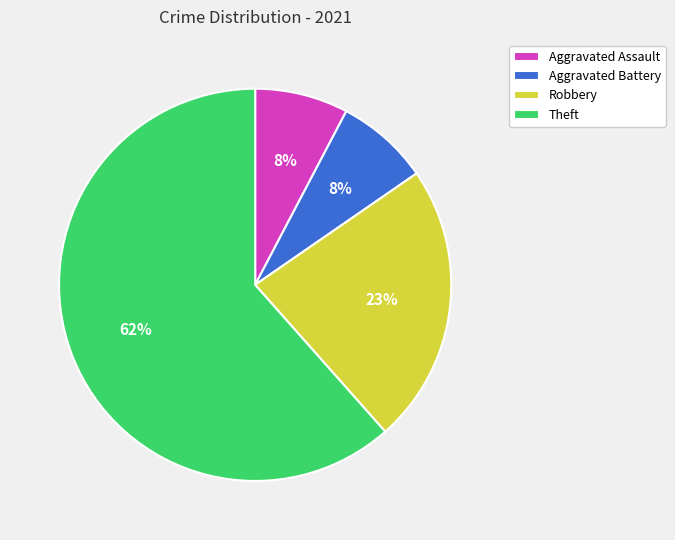

Which slice represents more than half of the pie?

Theft